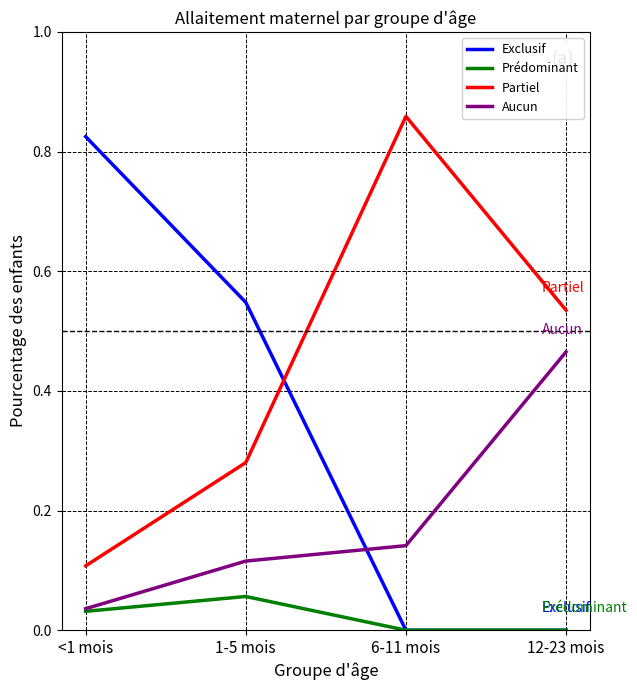

At which label does Partiel reach its minimum?

<1 mois